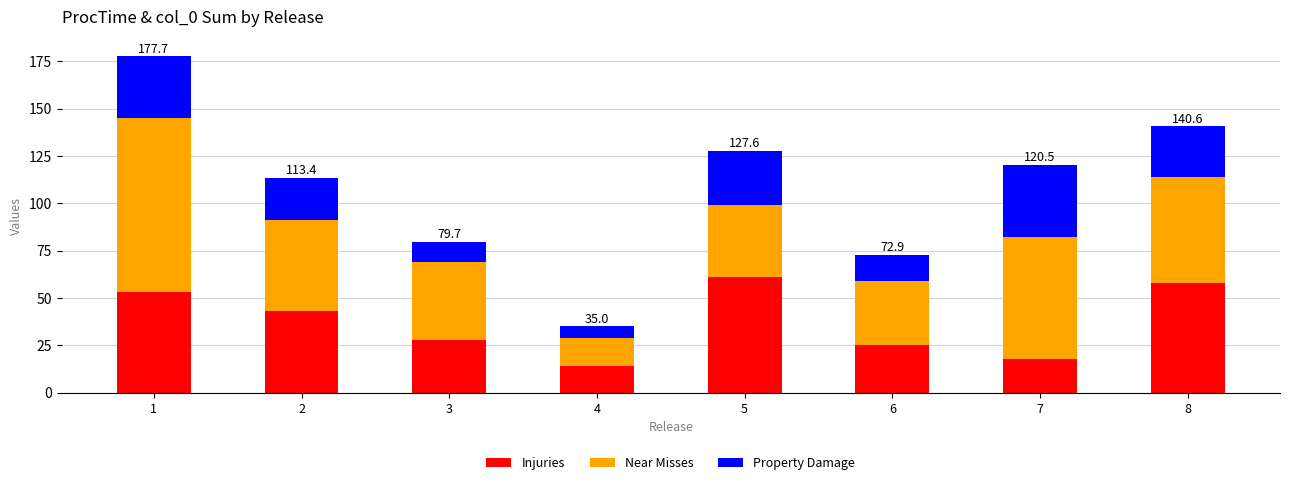

The Injuries series shows 61.0 at 5. True or false?

True